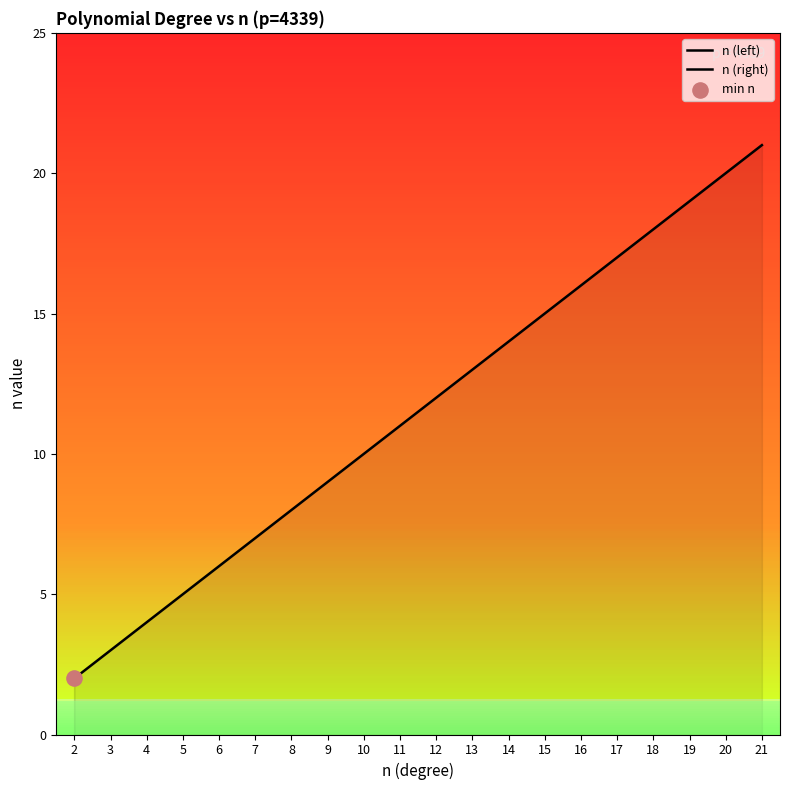

What is the change in value from 17 to 19?

+2